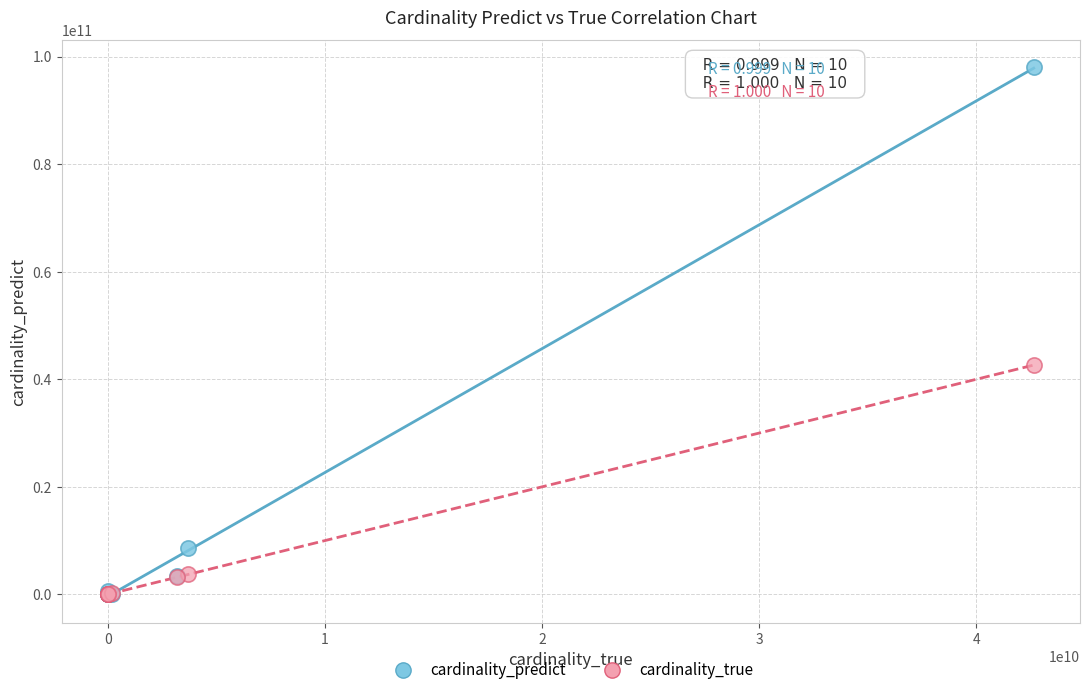

Which series reaches the maximum Y coordinate?

cardinality_predict